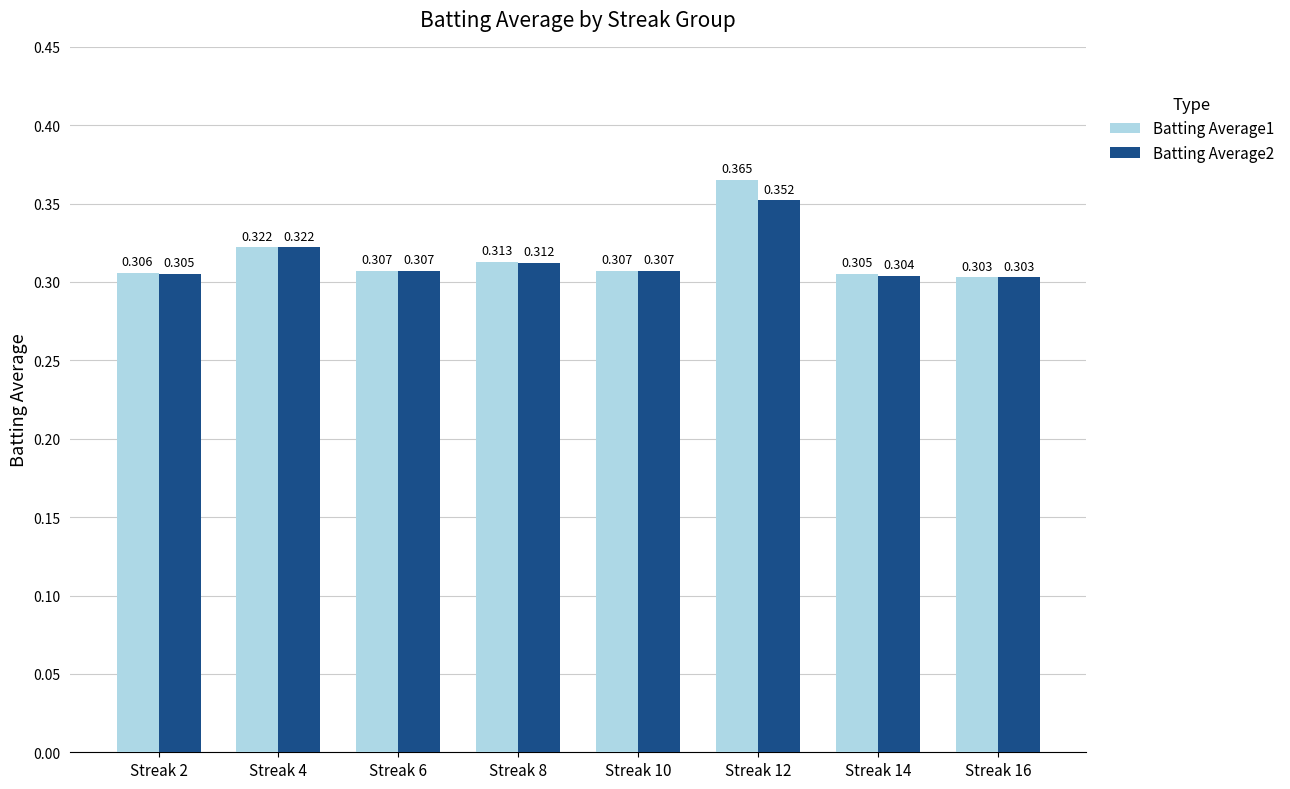

Between Streak 4 and Streak 6, which is larger?

Streak 4